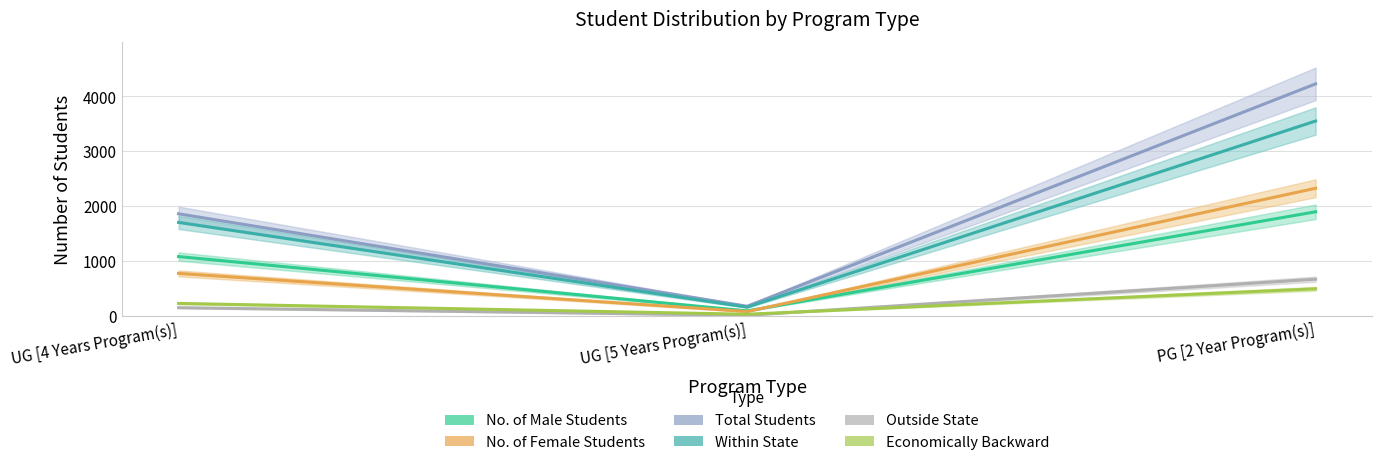

Reading left to right, what are all the values shown in this chart?

No. of Male Students: UG [4 Years Program(s)]=1085	UG [5 Years Program(s)]=96	PG [2 Year Program(s)]=1900
No. of Female Students: UG [4 Years Program(s)]=778	UG [5 Years Program(s)]=84	PG [2 Year Program(s)]=2328
Total Students: UG [4 Years Program(s)]=1863	UG [5 Years Program(s)]=180	PG [2 Year Program(s)]=4228
Within State: UG [4 Years Program(s)]=1706	UG [5 Years Program(s)]=164	PG [2 Year Program(s)]=3552
Outside State: UG [4 Years Program(s)]=154	UG [5 Years Program(s)]=16	PG [2 Year Program(s)]=673
Economically Backward: UG [4 Years Program(s)]=232	UG [5 Years Program(s)]=35	PG [2 Year Program(s)]=498